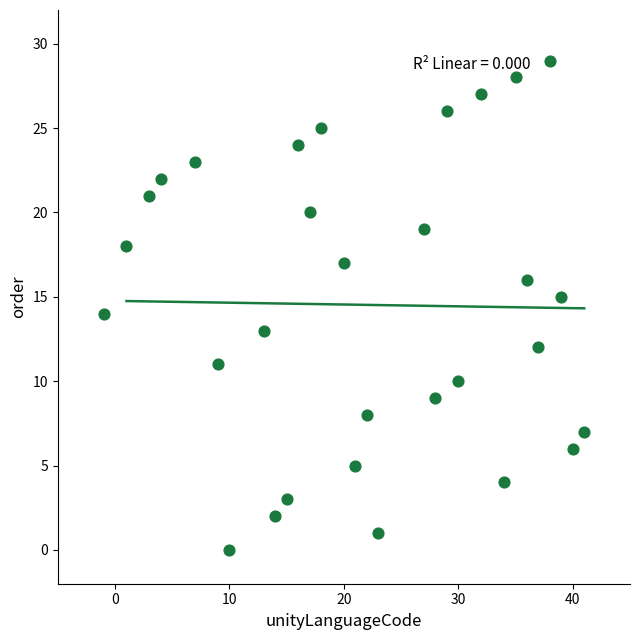

What is the range of X values (max minus min)?

42